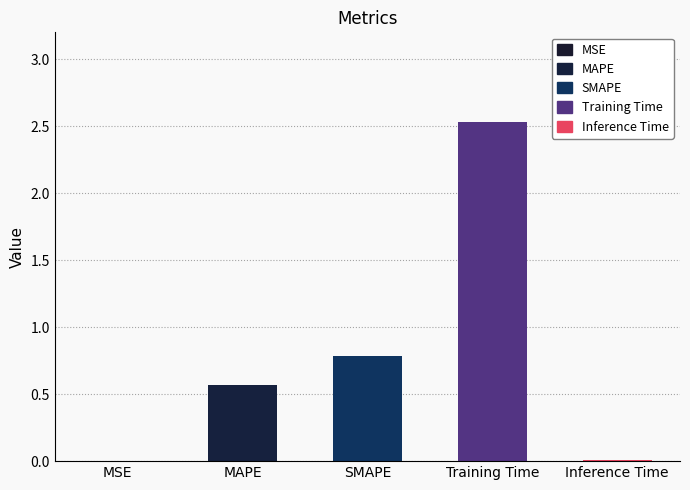

What is the sum of all values?

3.9